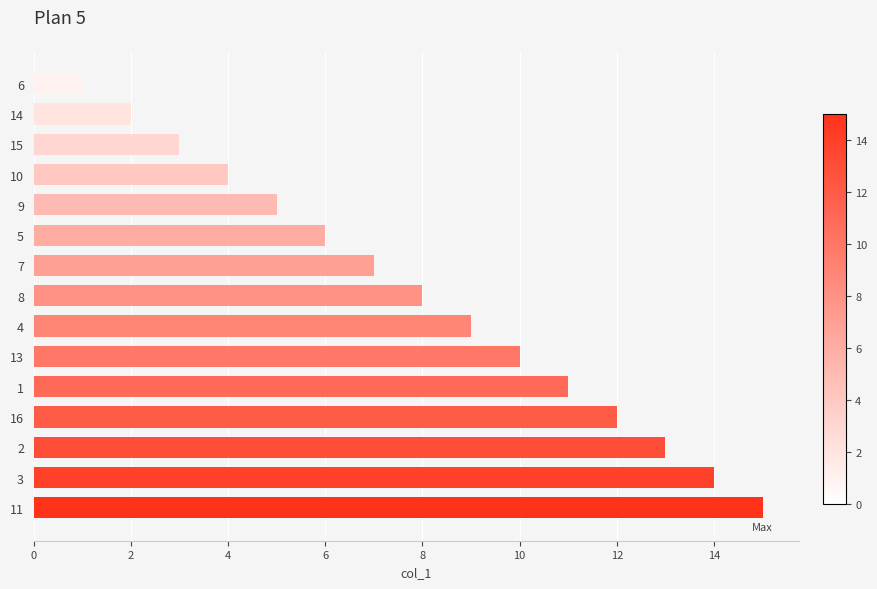

How many data points are less than 8?

7